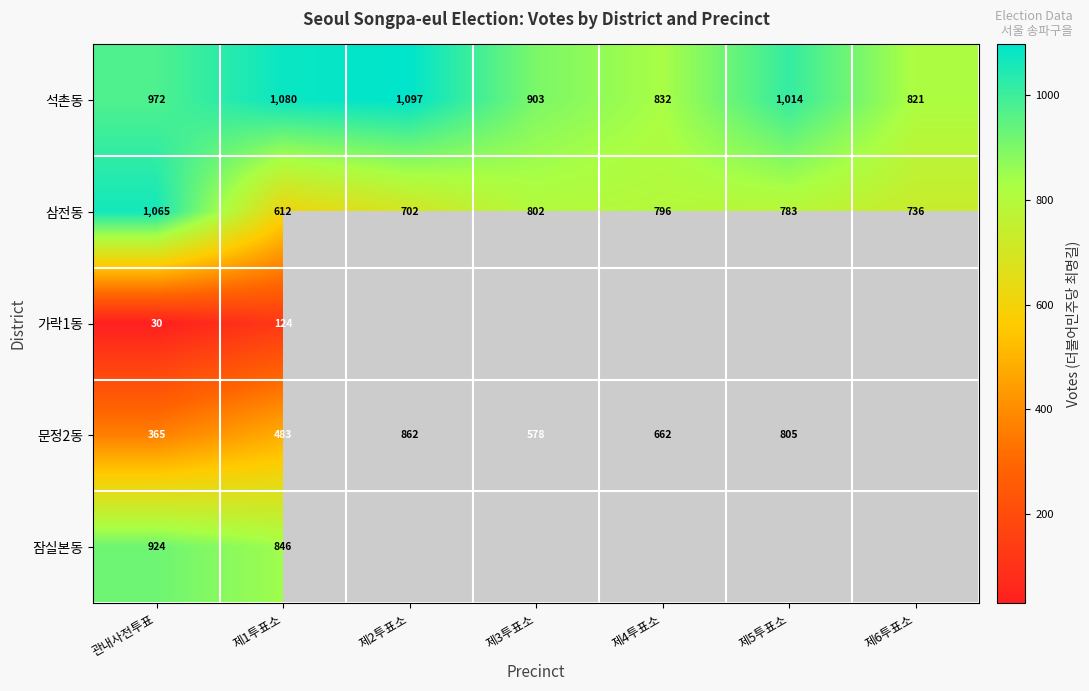

Between 관내사전투표 and 제6투표소, which is larger?

관내사전투표